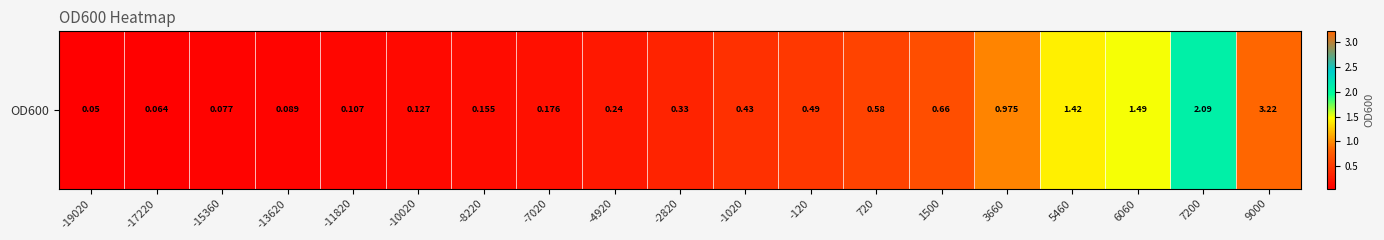

At which category does the chart reach its peak across all series?

9000